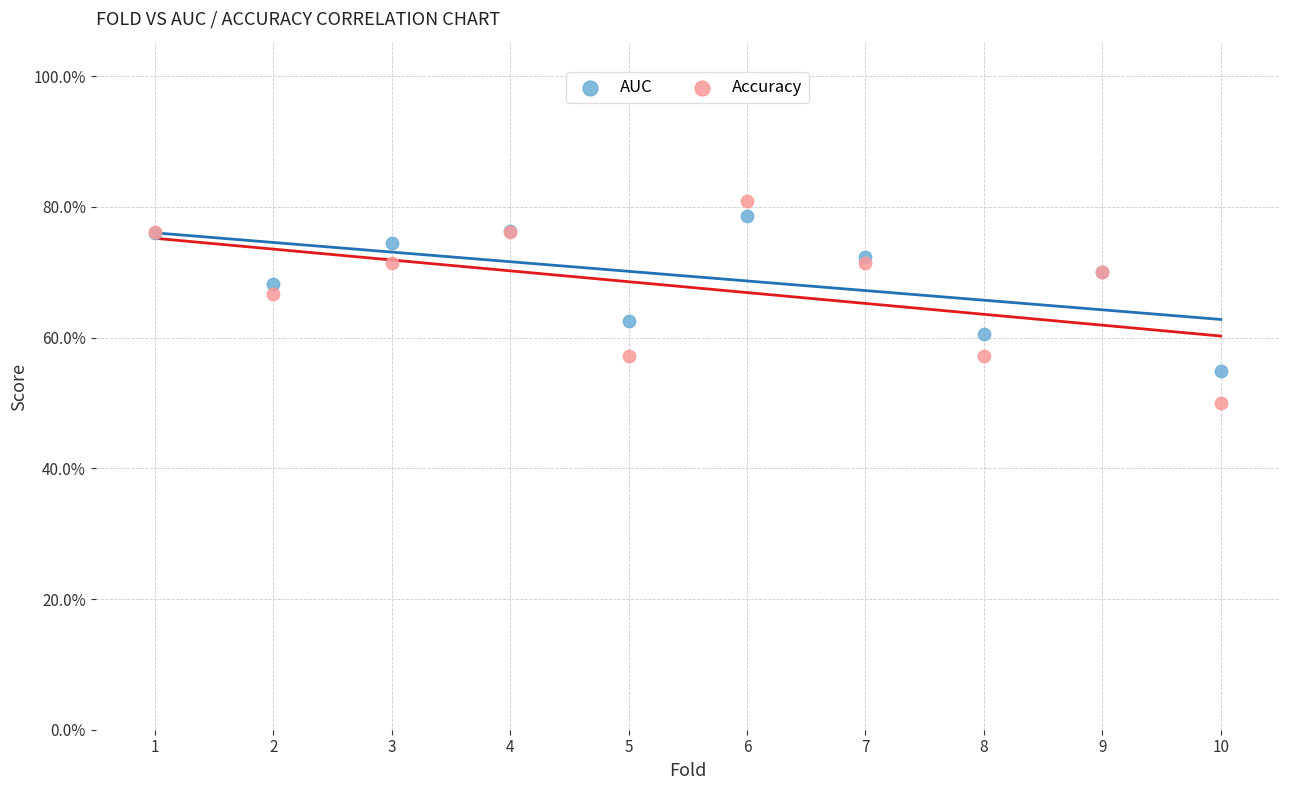

Which series reaches the minimum Y coordinate?

Accuracy